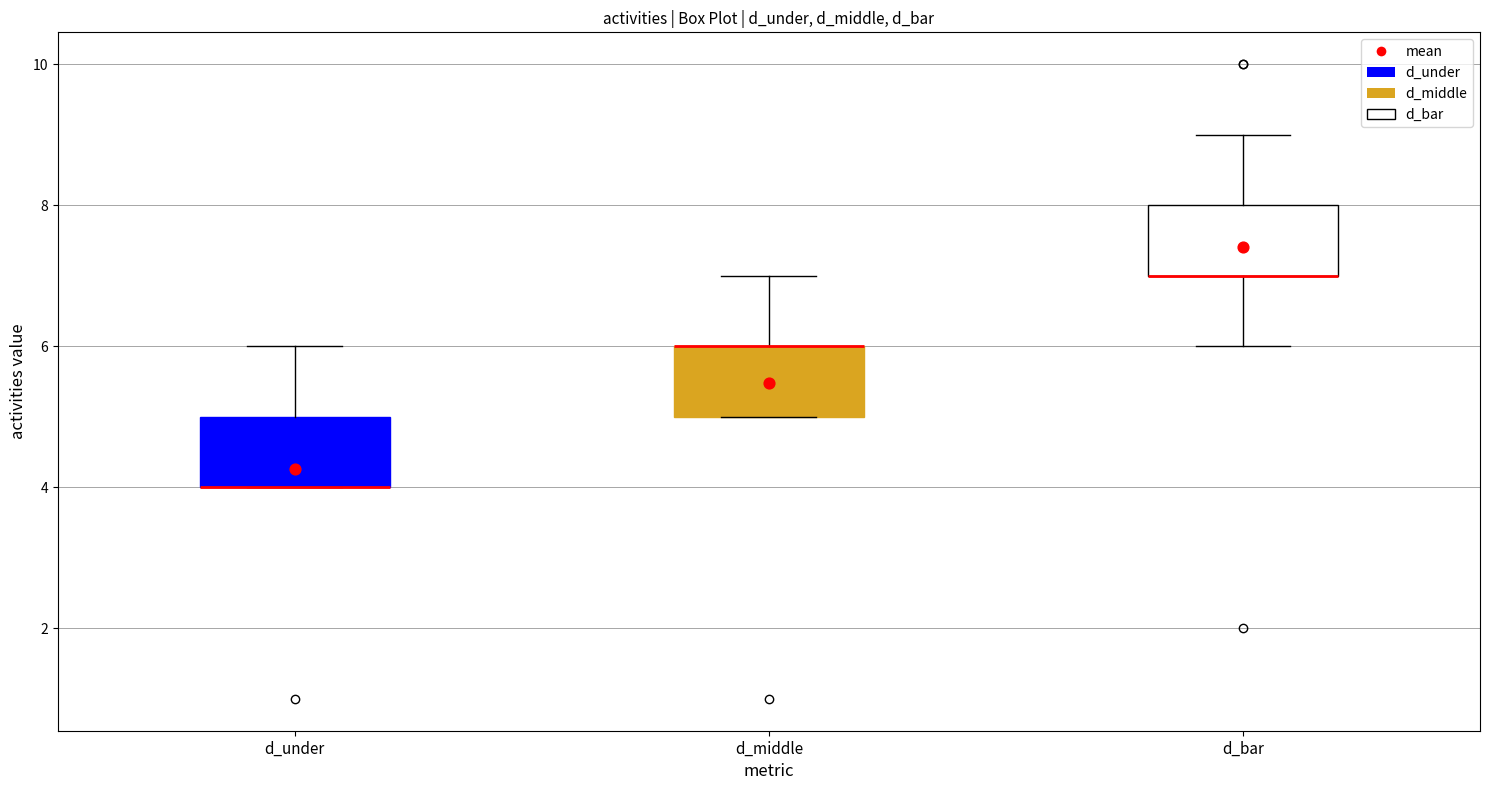

Reading left to right, read every box against the y-axis: the position of its median line, the range the box covers, and the ends of its whiskers. The values are not printed on the chart, so give them approximately, as read against the axis.

d_under: median 4 (drawn on the box's lower edge), box 4 to 5, whiskers 4 to 6
d_middle: median 6 (drawn on the box's upper edge), box 5 to 6, whiskers 5 to 7
d_bar: median 7 (drawn on the box's lower edge), box 7 to 8, whiskers 6 to 9